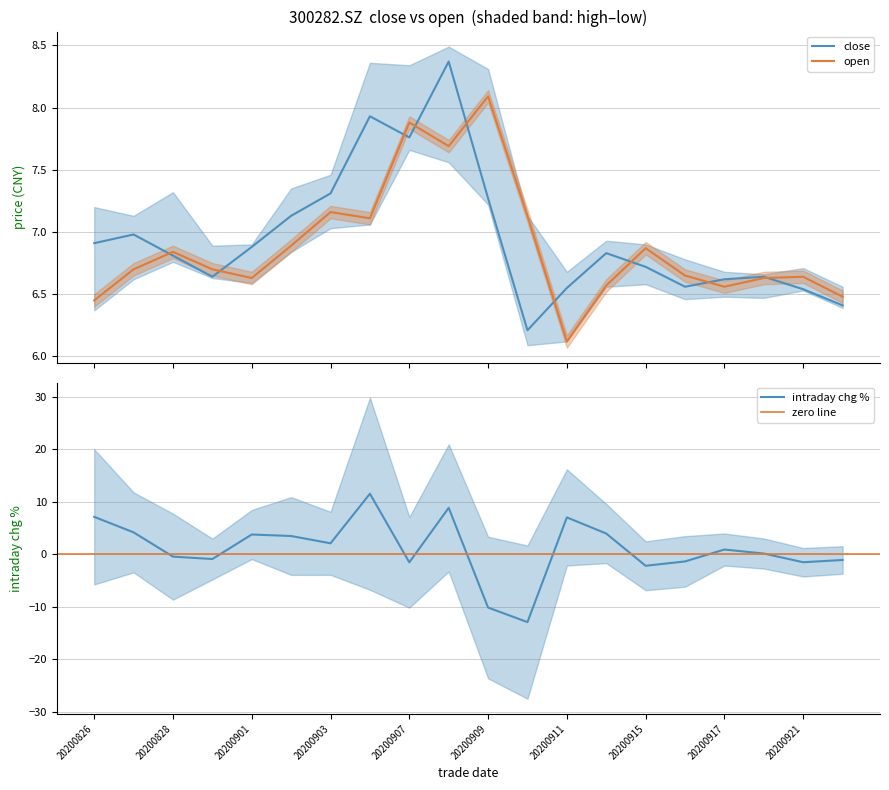

Rank the categories by open value from highest to lowest.

20200909, 20200907, 20200908, 20200903, 20200910, 20200904, 20200902, 20200915, 20200828, 20200827, 20200831, 20200916, 20200921, 20200901, 20200918, 20200914, 20200917, 20200922, 20200826, 20200911